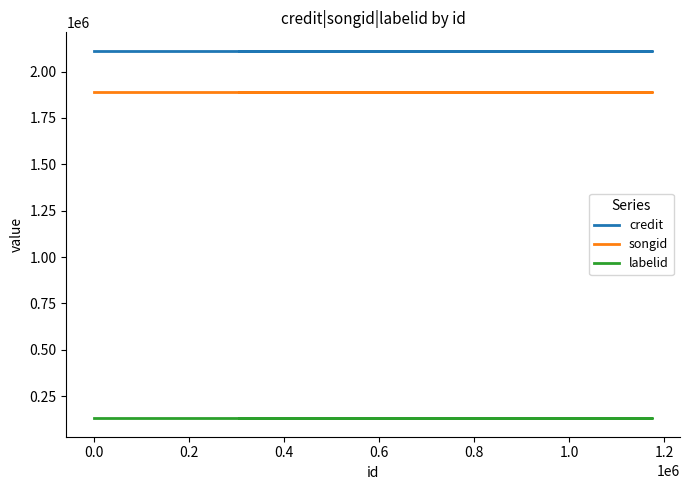

List the series in order of their peak value, highest first.

credit, songid, labelid